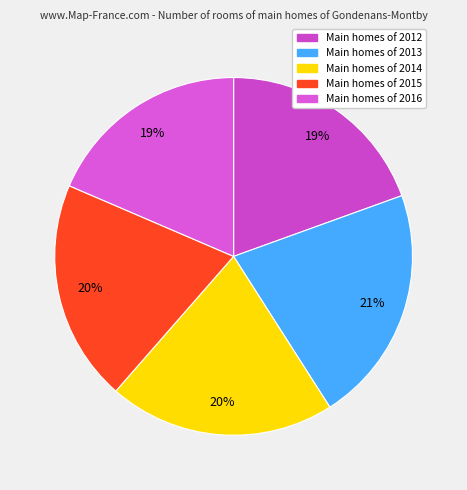

How many segments does this pie chart have?

5